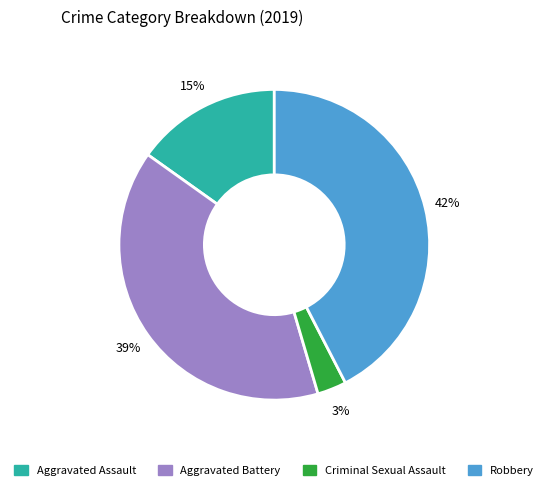

To the nearest percent, what percentage of the pie is Criminal Sexual Assault?

3%